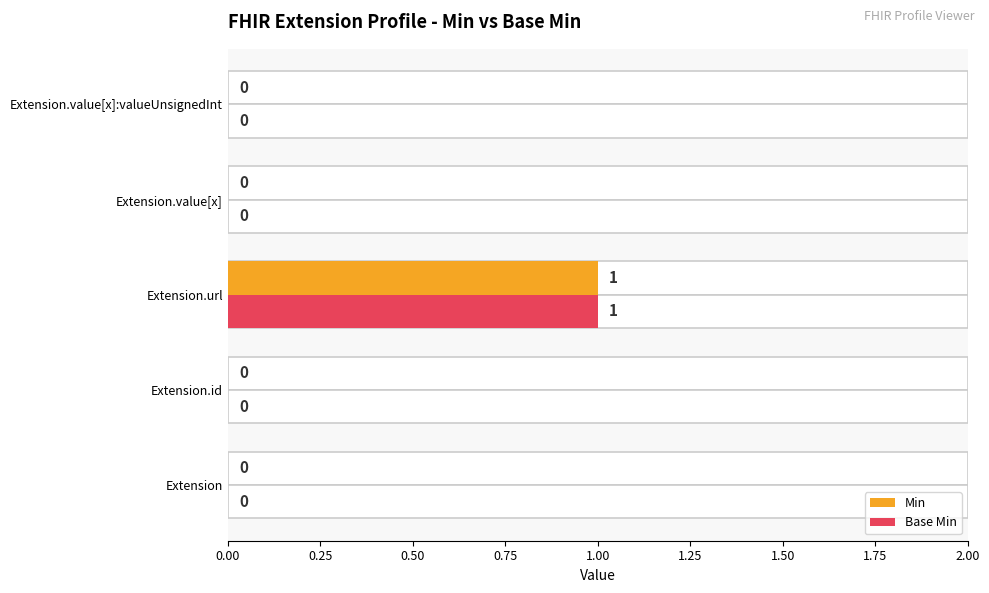

What is the highest value of the Min series?

1